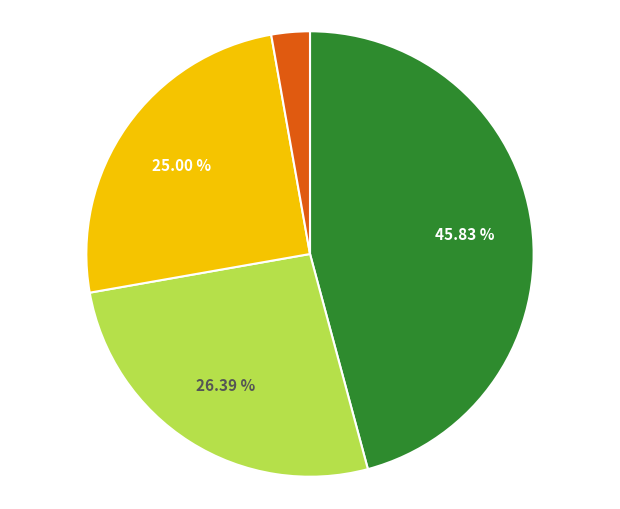

Is there any slice that represents more than half of the pie?

No